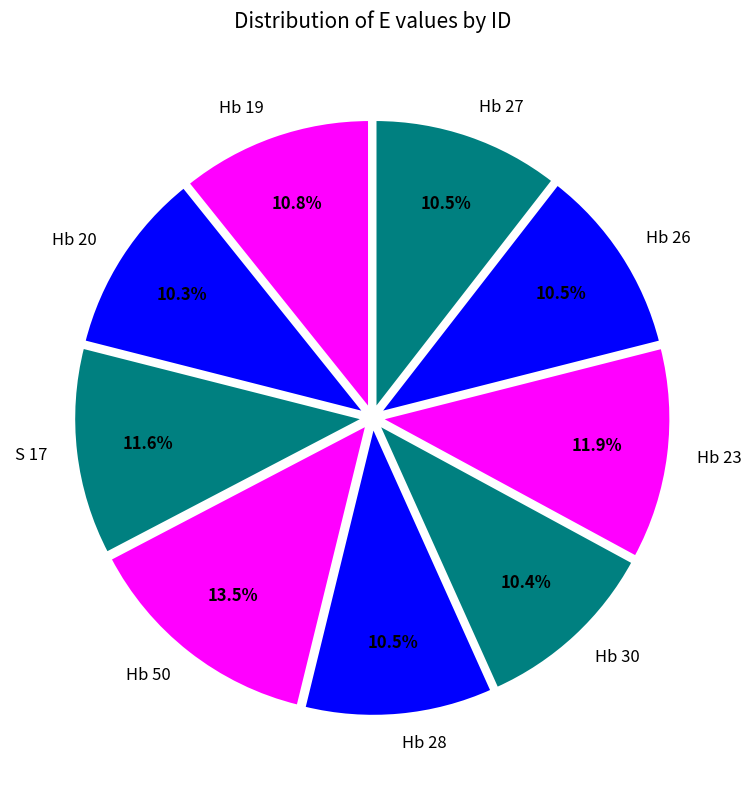

Is there a majority slice in this chart?

No